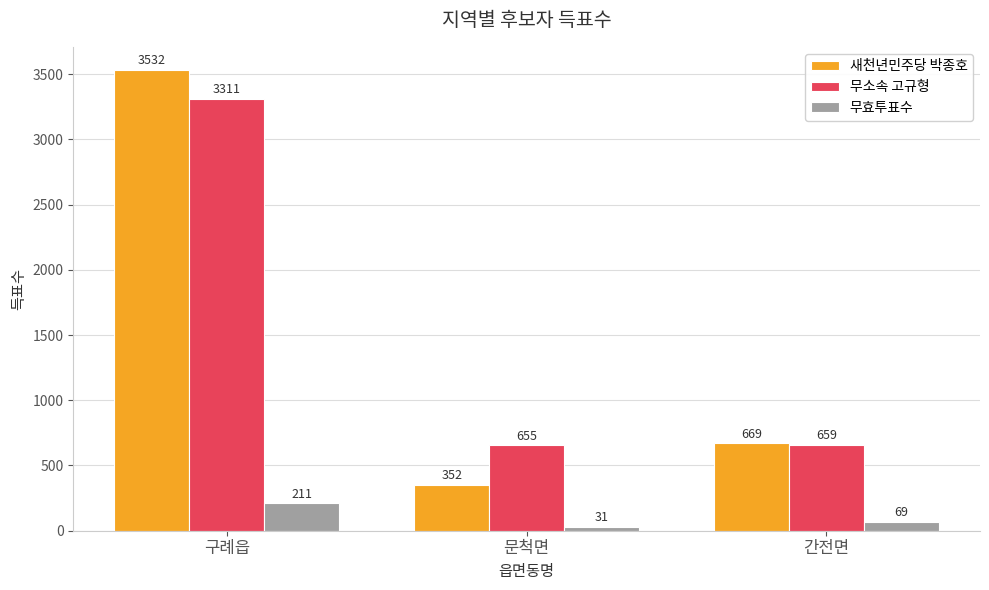

The 새천년민주당 박종호 series shows 4778 at 구례읍. True or false?

False